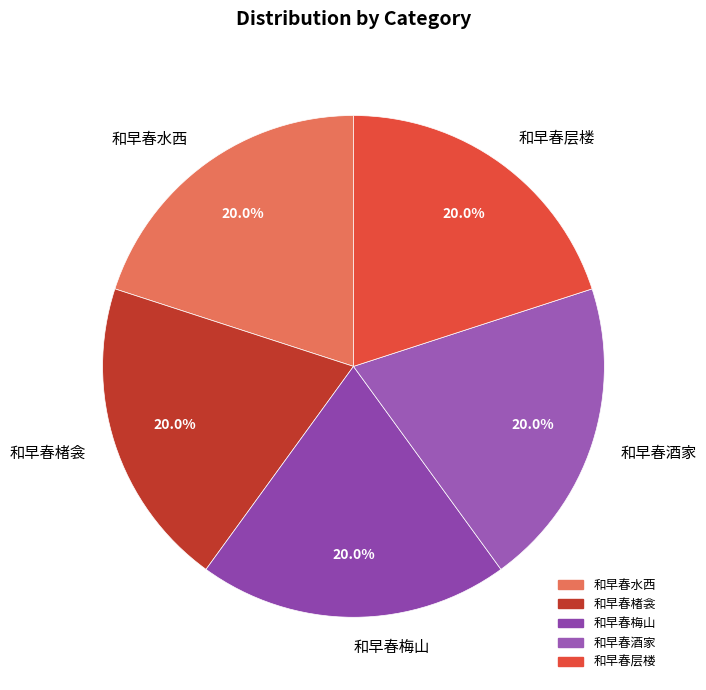

Does any single category account for the majority?

No